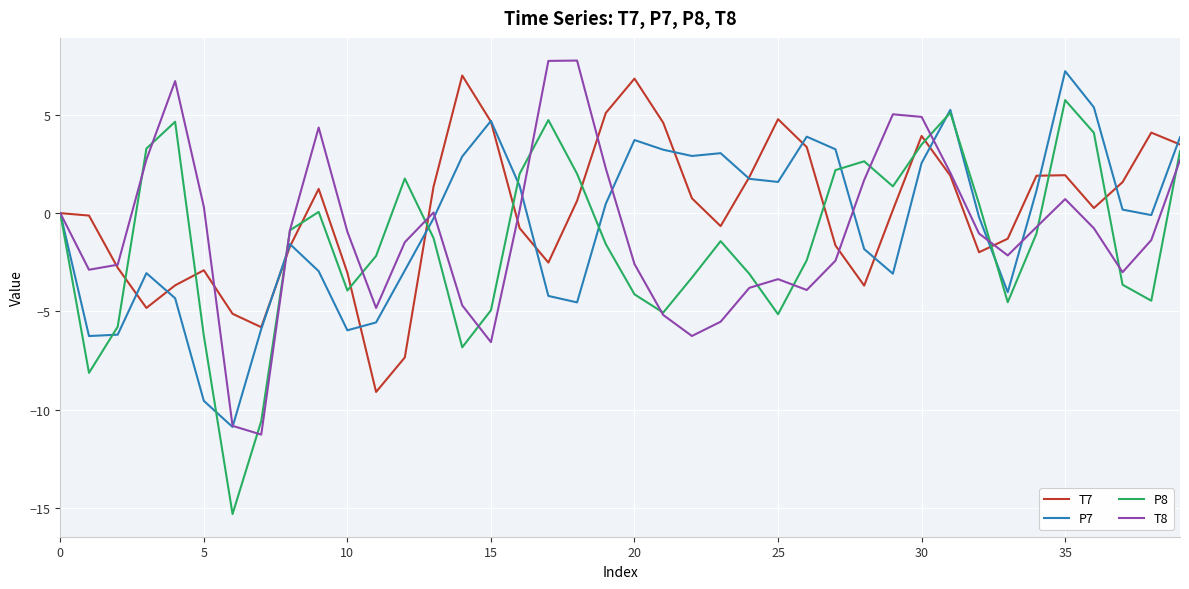

What is the smallest value displayed?

-15.3